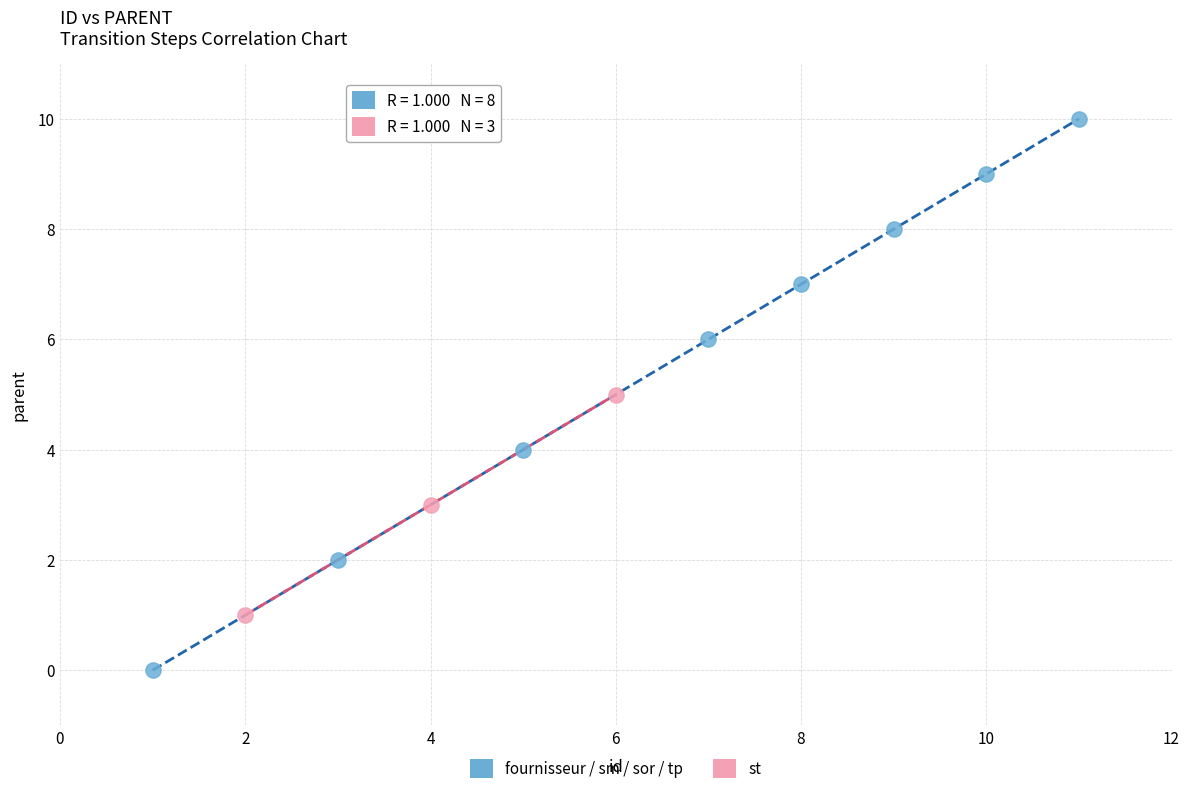

Which series contains the lowest Y value?

fournisseur / sm / sor / tp